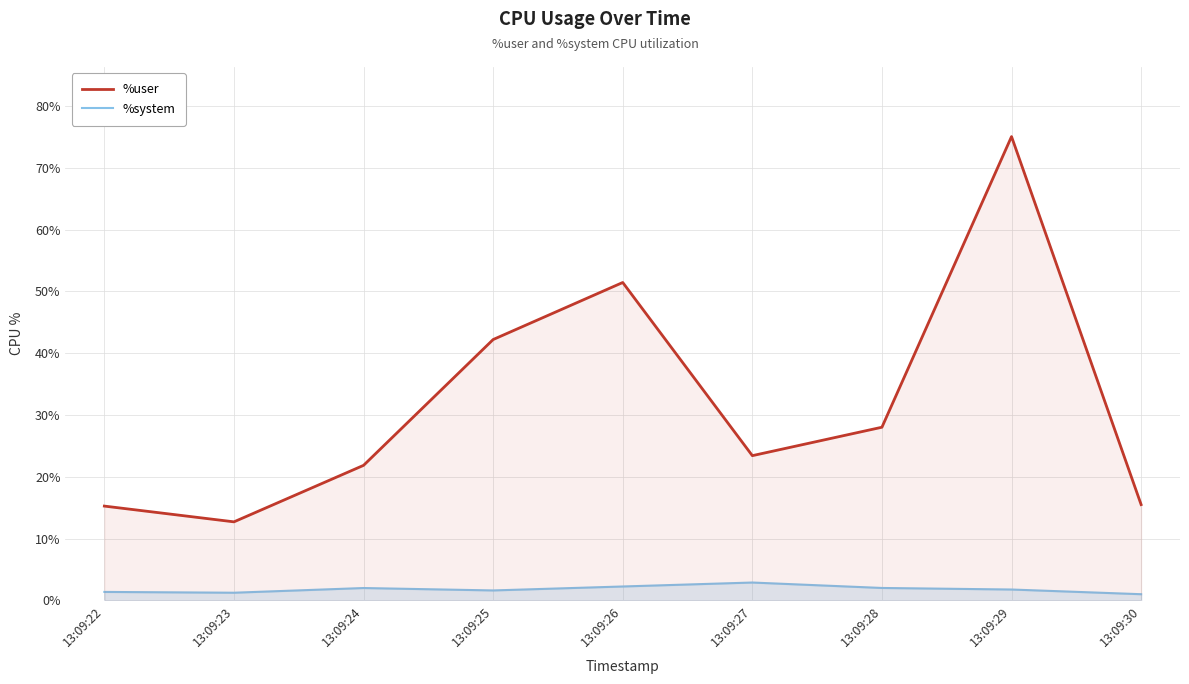

Is it true that %user equals 90.1 at 13:09:26?

False